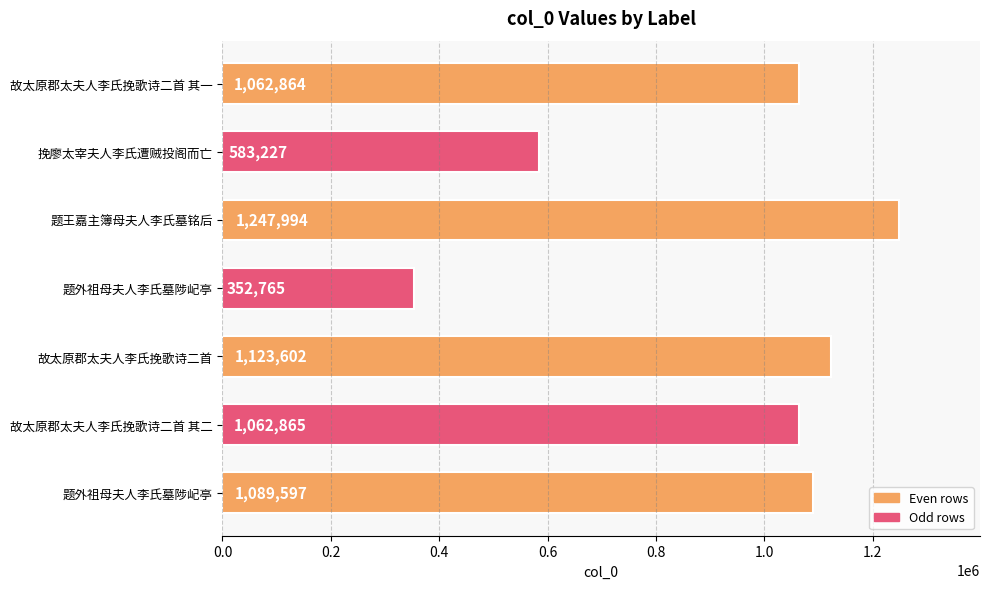

How many categories are shown in the chart?

7